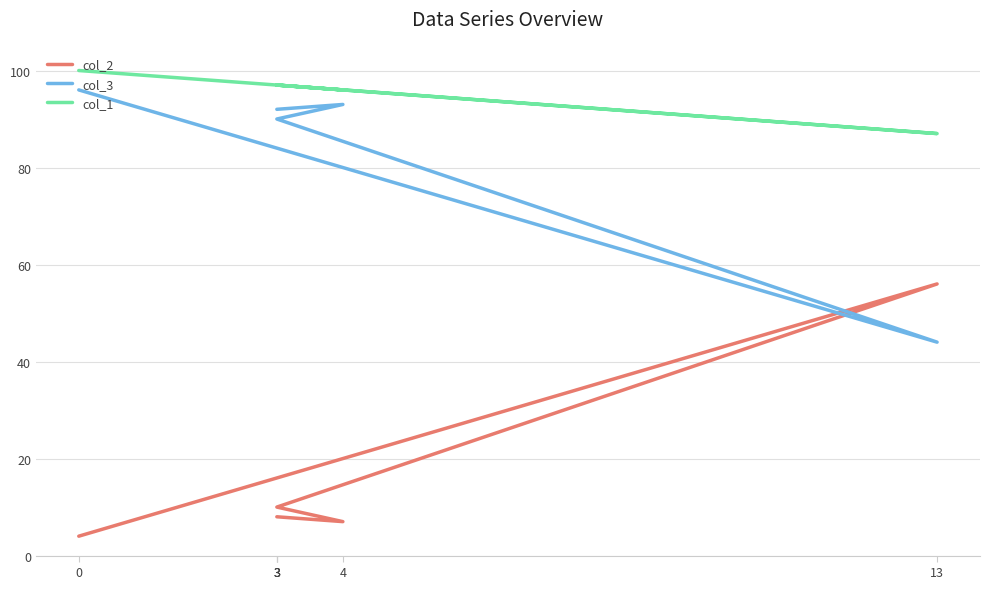

Reading right to left, transcribe all the data shown in this chart.

col_2: 3=8	3=8	4=7	3=10	13=56	0=4
col_3: 3=92	3=92	4=93	3=90	13=44	0=96
col_1: 3=97	3=97	4=96	3=97	13=87	0=100